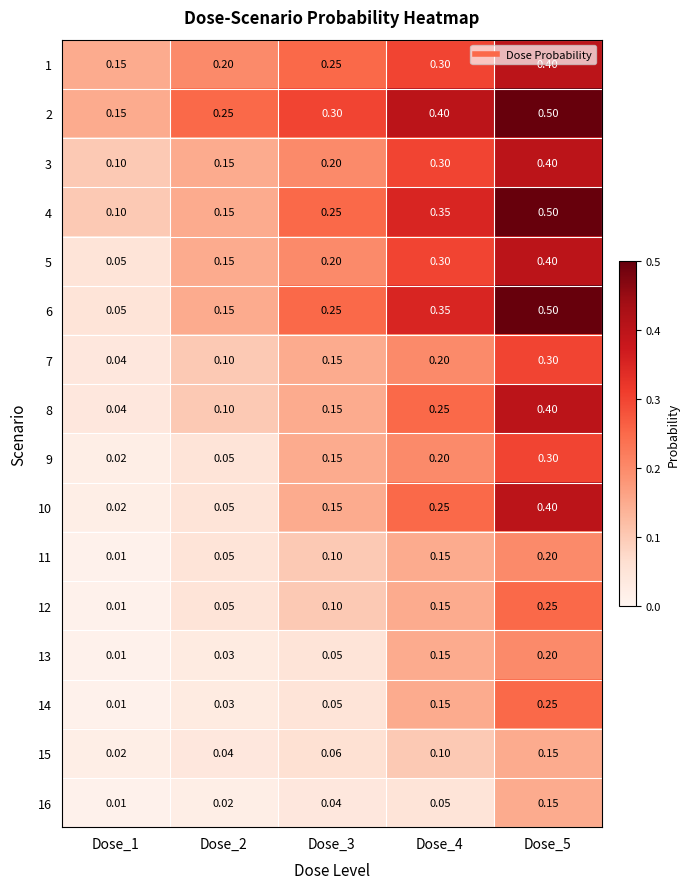

What is the greatest value displayed?

0.5